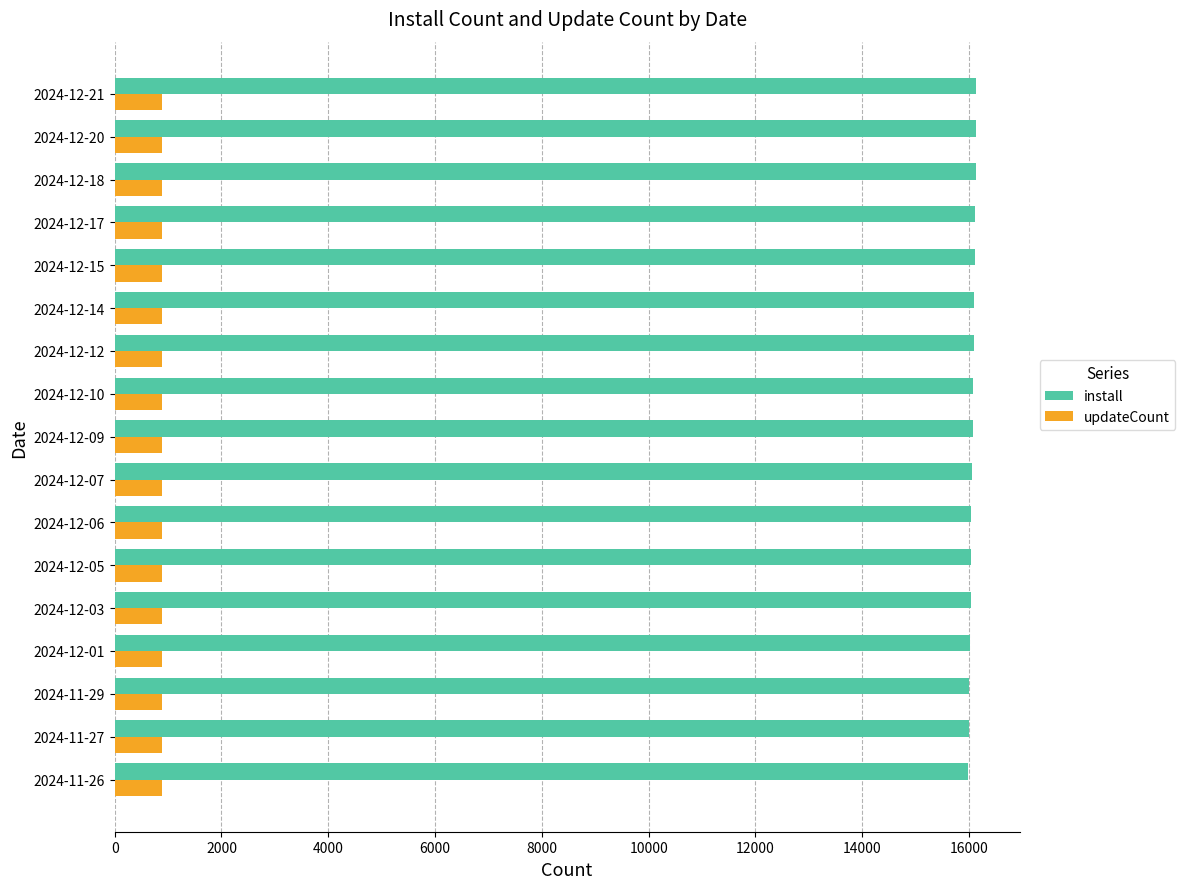

At how many categories does at least one series exceed 14543?

17